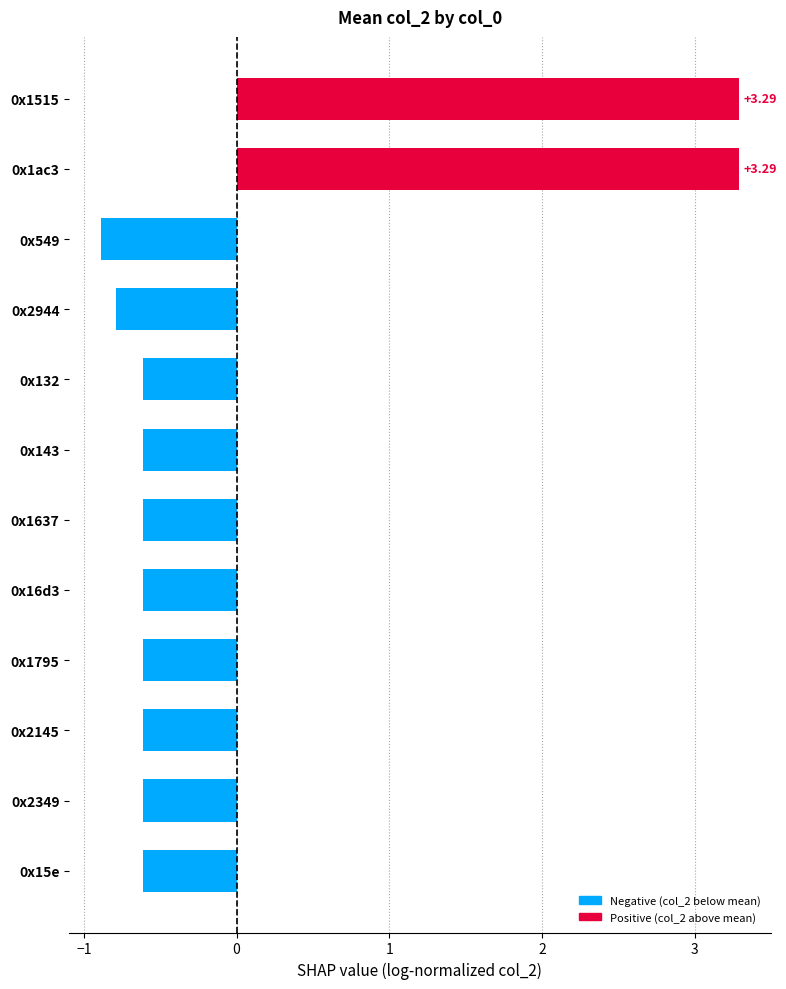

What is the difference between the second highest and minimum values?

4.2